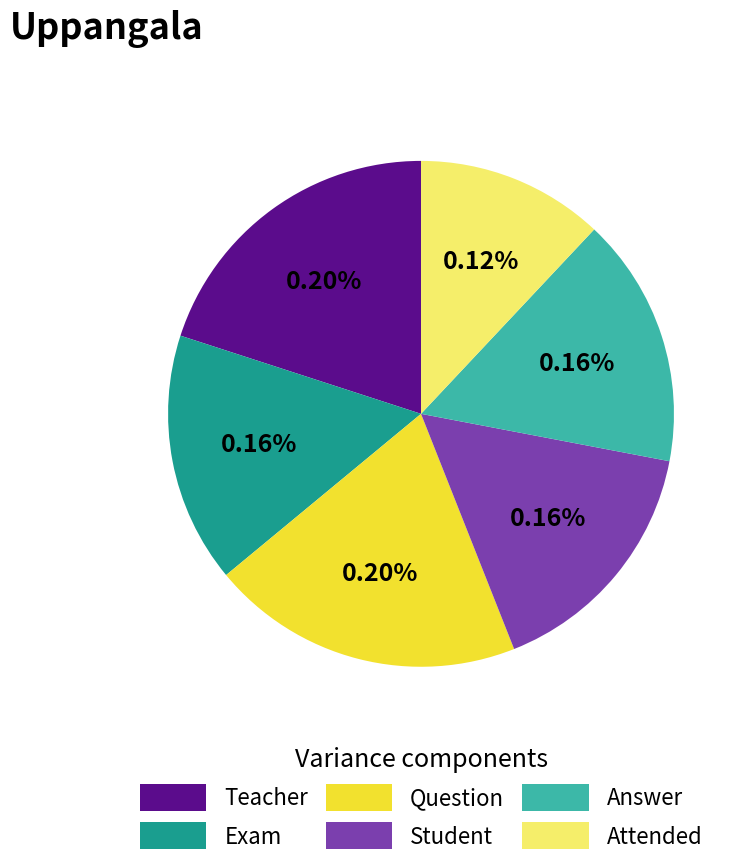

Which category has the smallest portion of the pie?

Attended